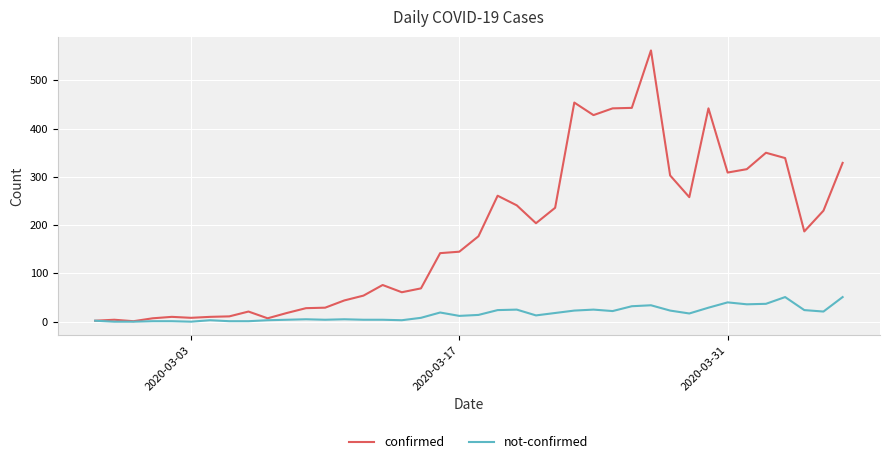

Which series has the largest total across all categories?

confirmed